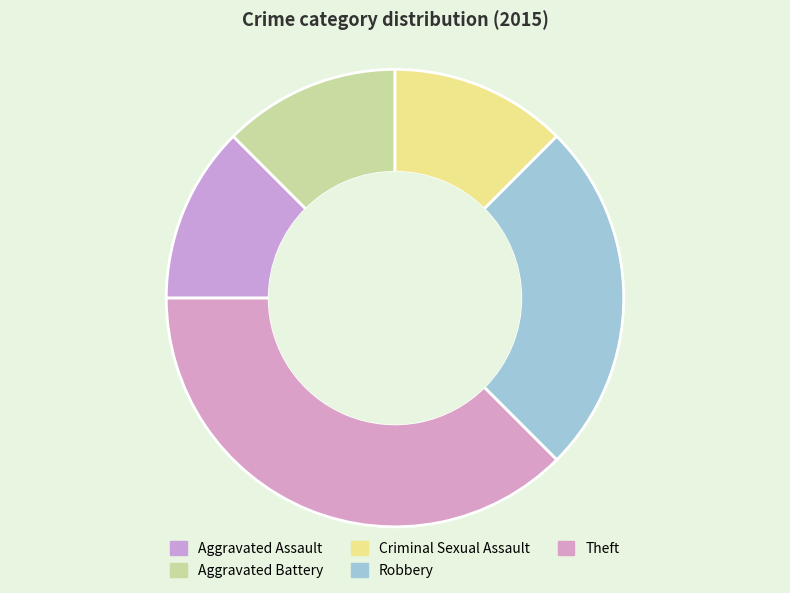

How many slices are in this pie chart?

5